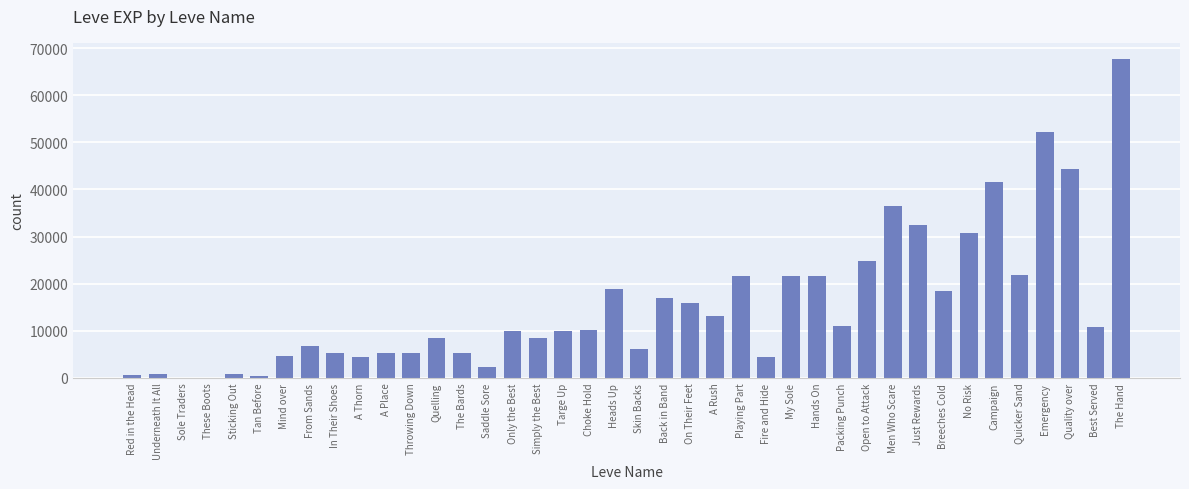

Which label corresponds to the largest value in the chart?

The Hand